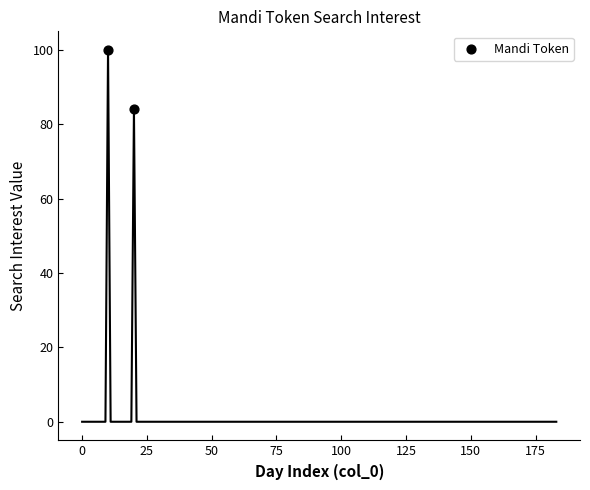

What is the range of X values (max minus min)?

10